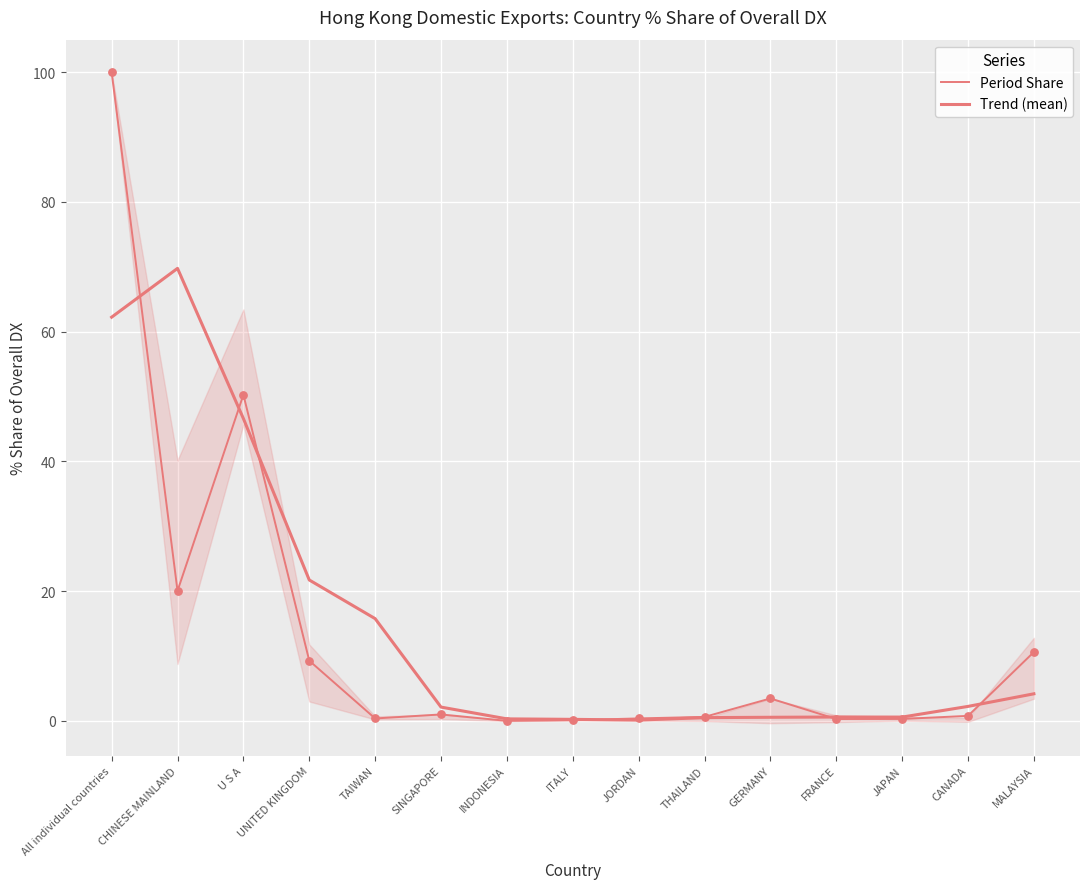

Which series has the widest spread of Y values?

Period Share